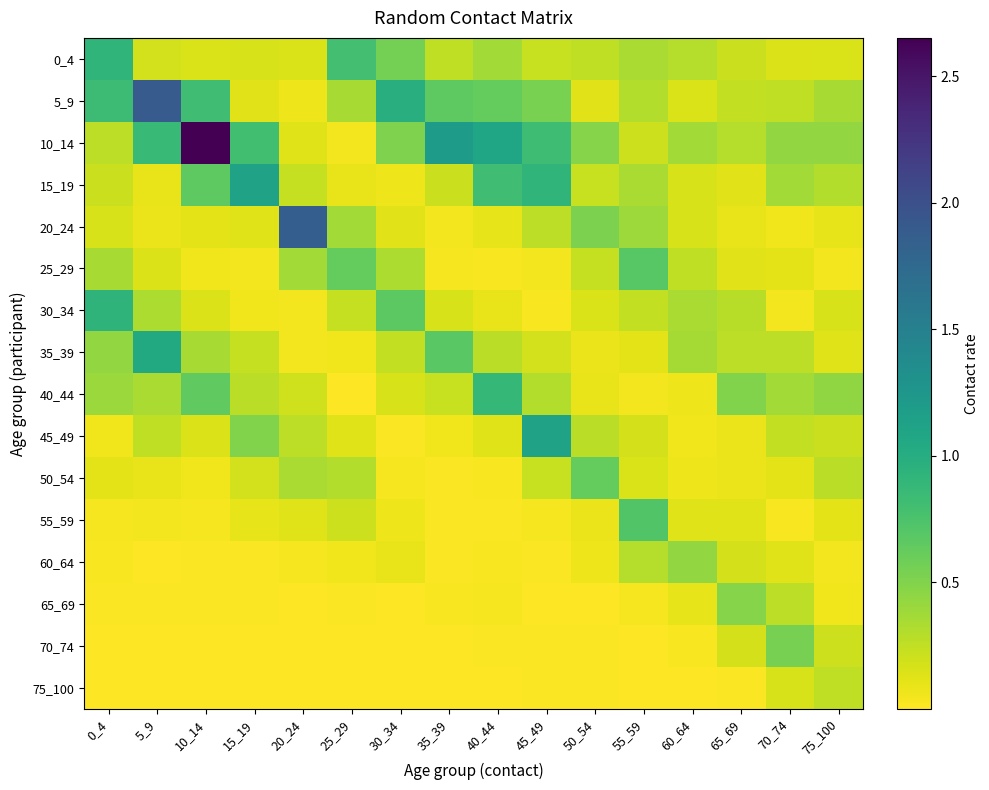

At which category does the chart reach its minimum across all series?

25_29